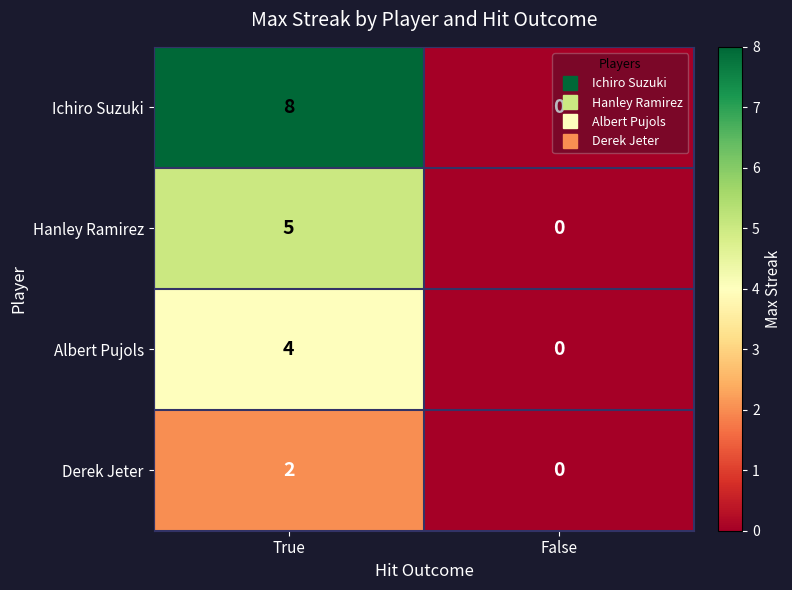

Which label corresponds to the smallest value in the chart?

False